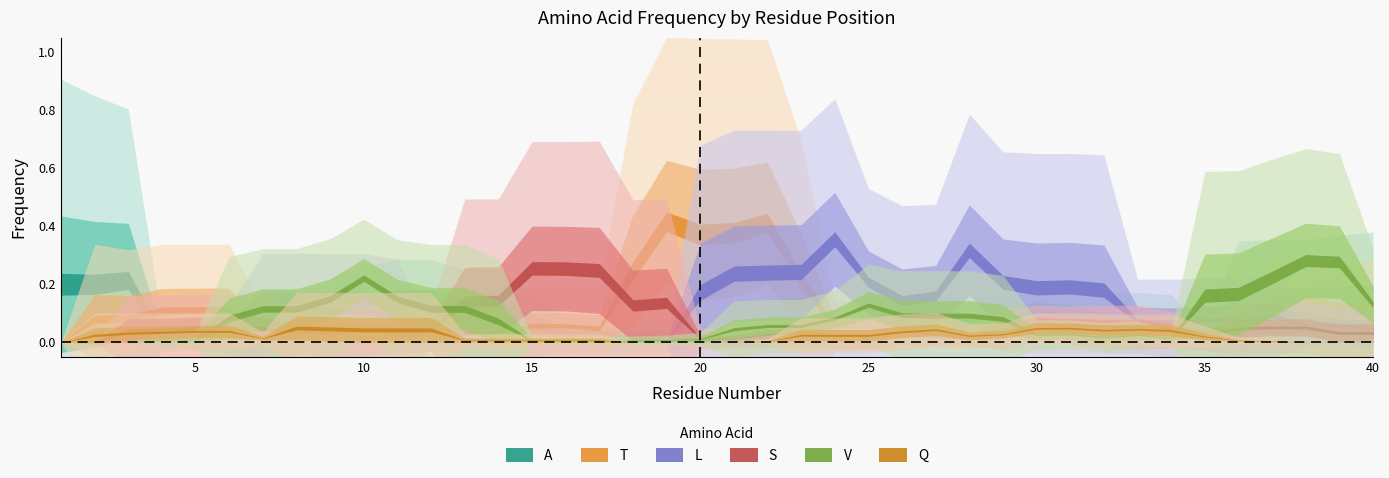

The T series shows 0.0 at 34. True or false?

True